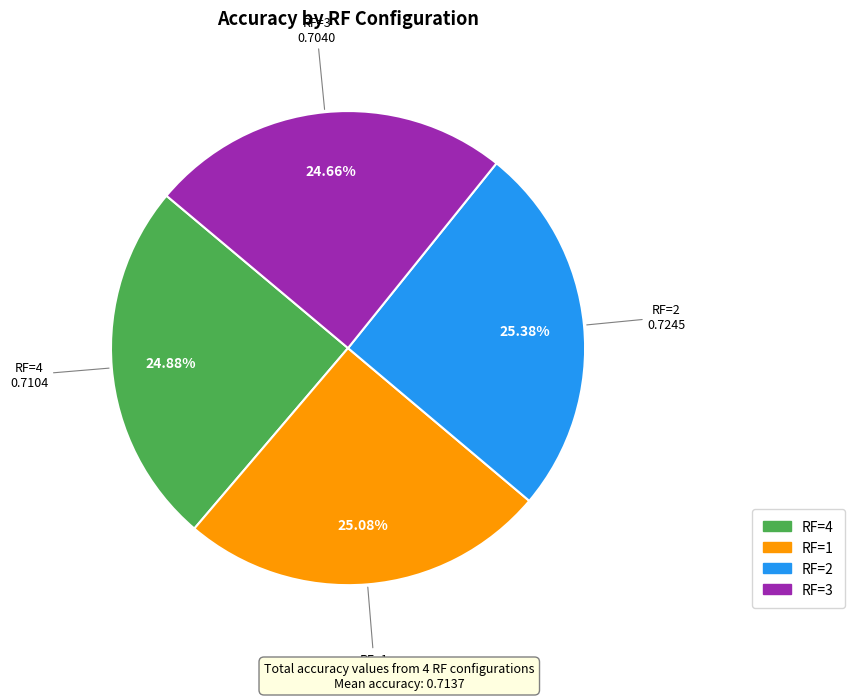

Is there any slice that represents more than half of the pie?

No